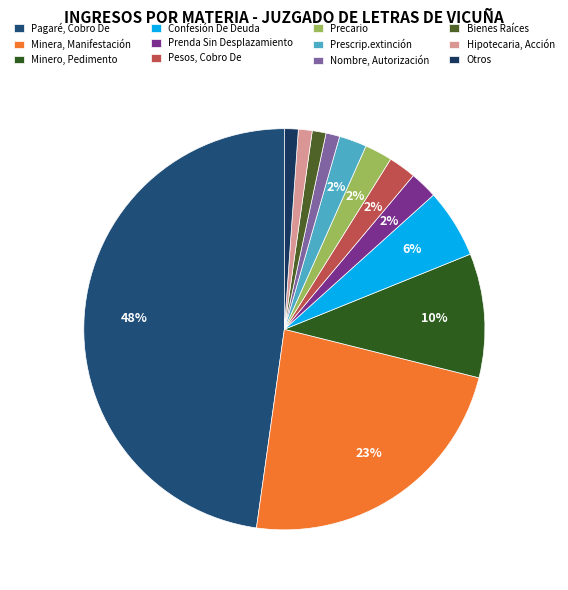

How many segments does this pie chart have?

12